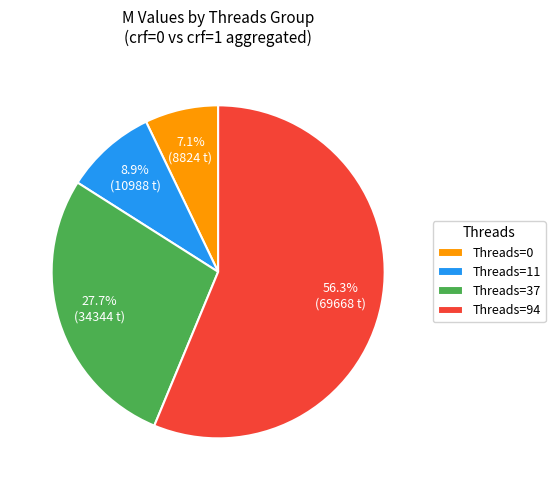

What percentage is NOT represented by Threads=37?

72.3%